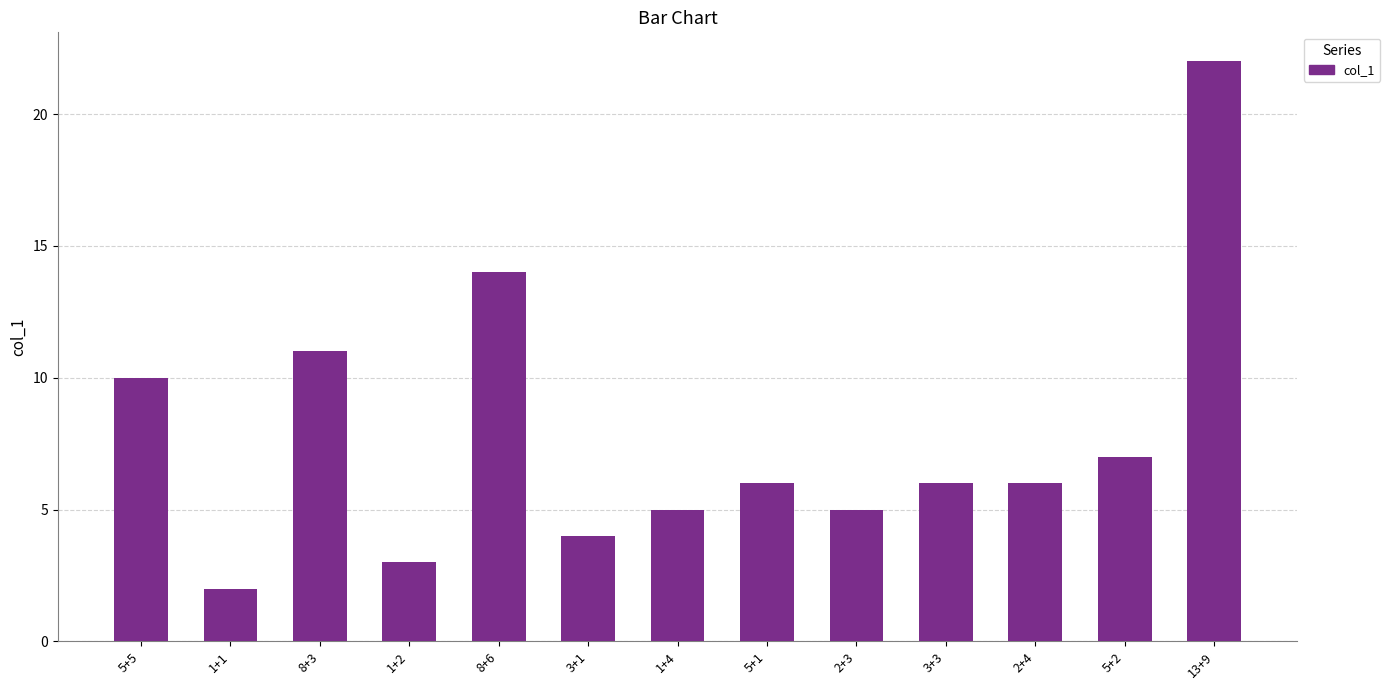

Reading left to right, list all the values displayed in this chart.

10	2	11	3	14	4	5	6	5	6	6	7	22